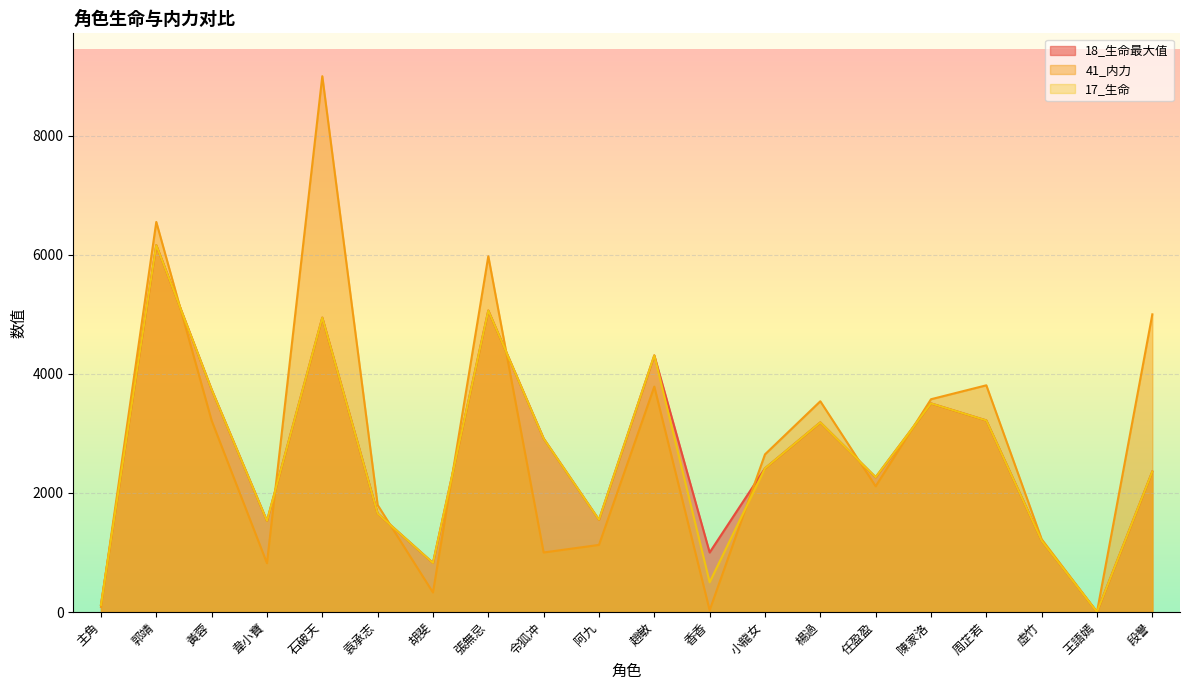

How many intersections are there between 17_生命 and 41_内力?

9